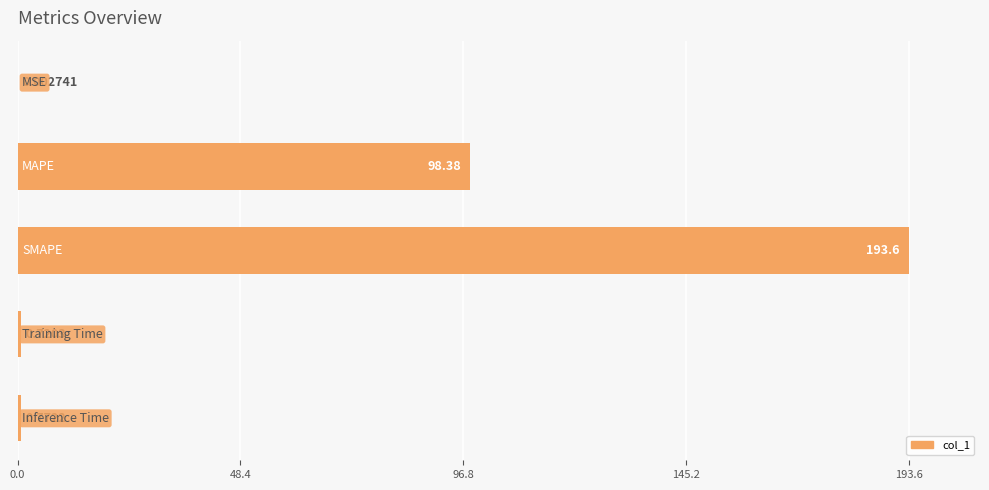

What is the maximum value shown in the chart?

193.6